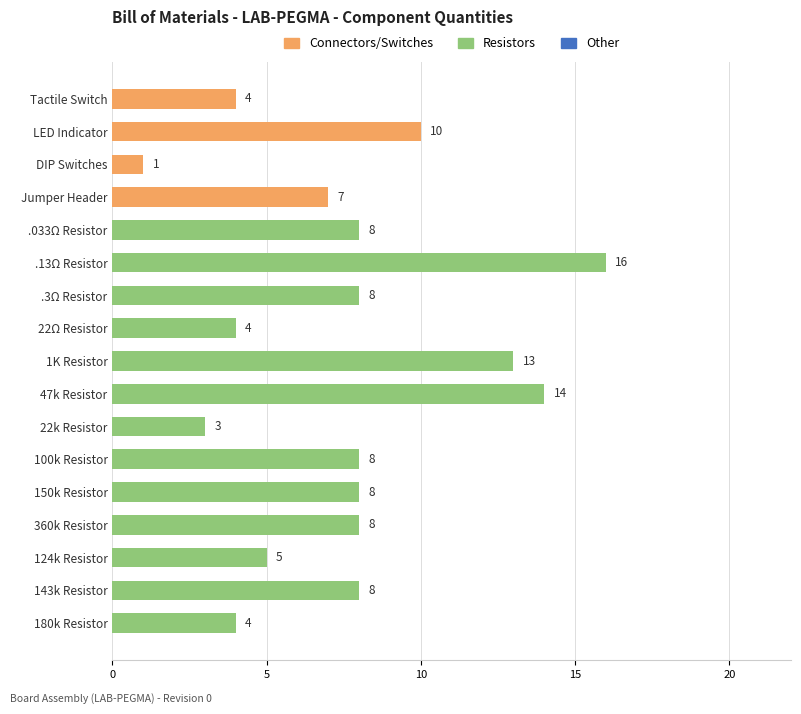

What is the approximate value at 47k Resistor, to the nearest 5?

15